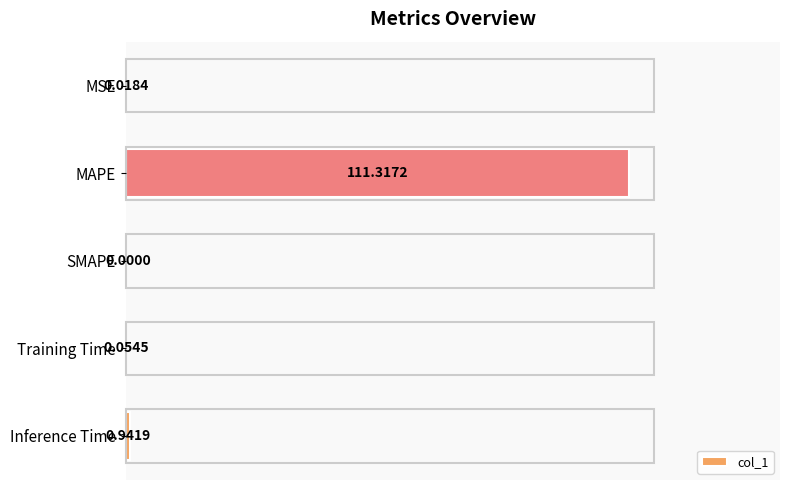

Between MSE and Inference Time, which is larger?

Inference Time